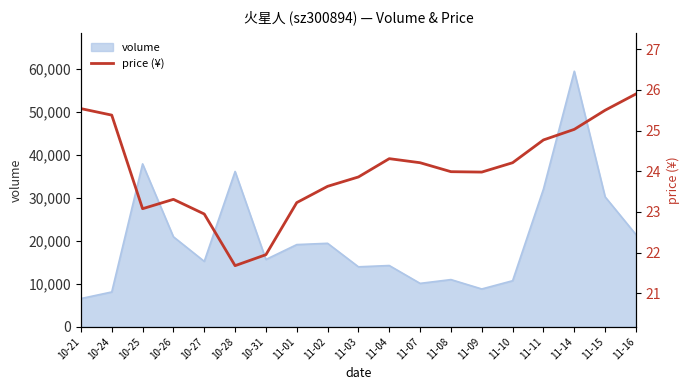

What is the sum of all values?

456.5